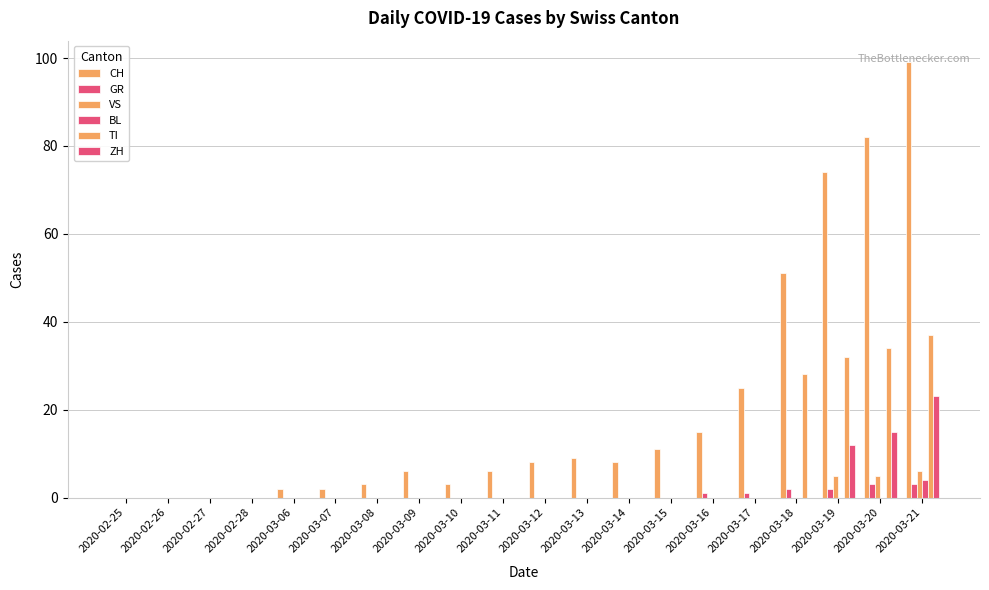

What is the label of the 13th bar from the right?

2020-03-09